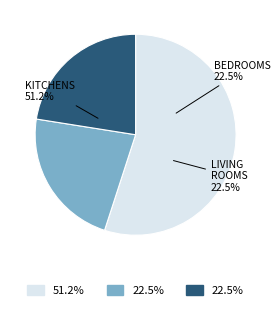

To the nearest percent, what is the average slice percentage?

33%